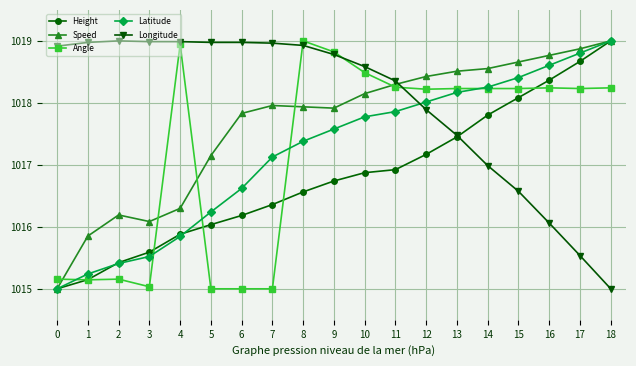

The Angle series shows 1018.2 at 16. True or false?

True